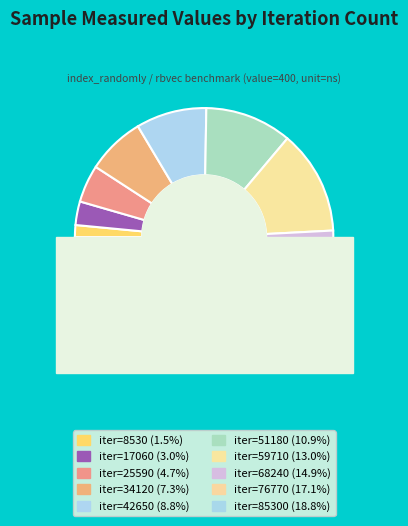

True or false: 8530 accounts for 13% of the total.

False